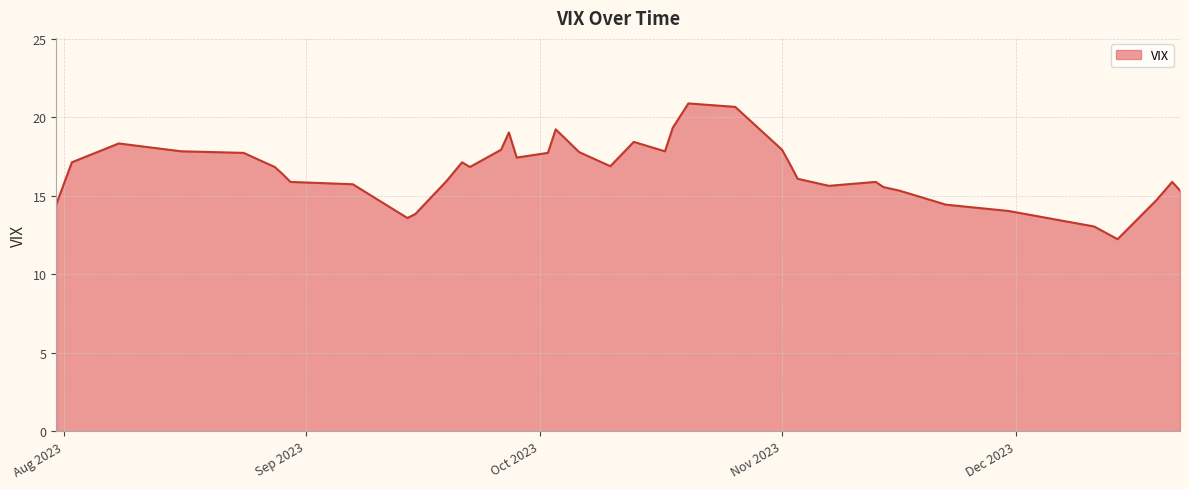

What is the maximum value shown in the chart?

20.9